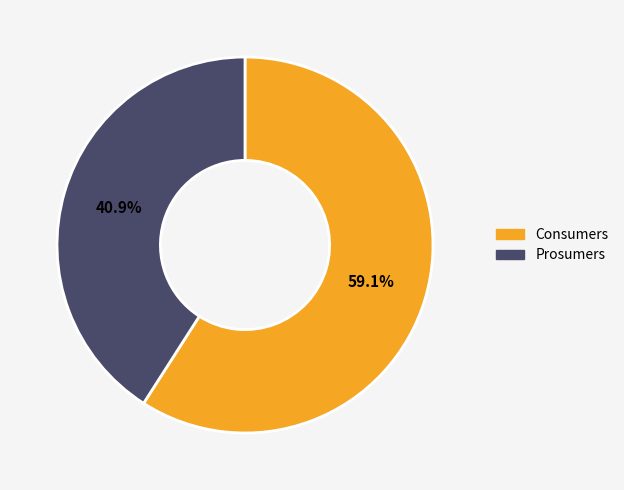

What percentage is NOT represented by Consumers?

40.9%